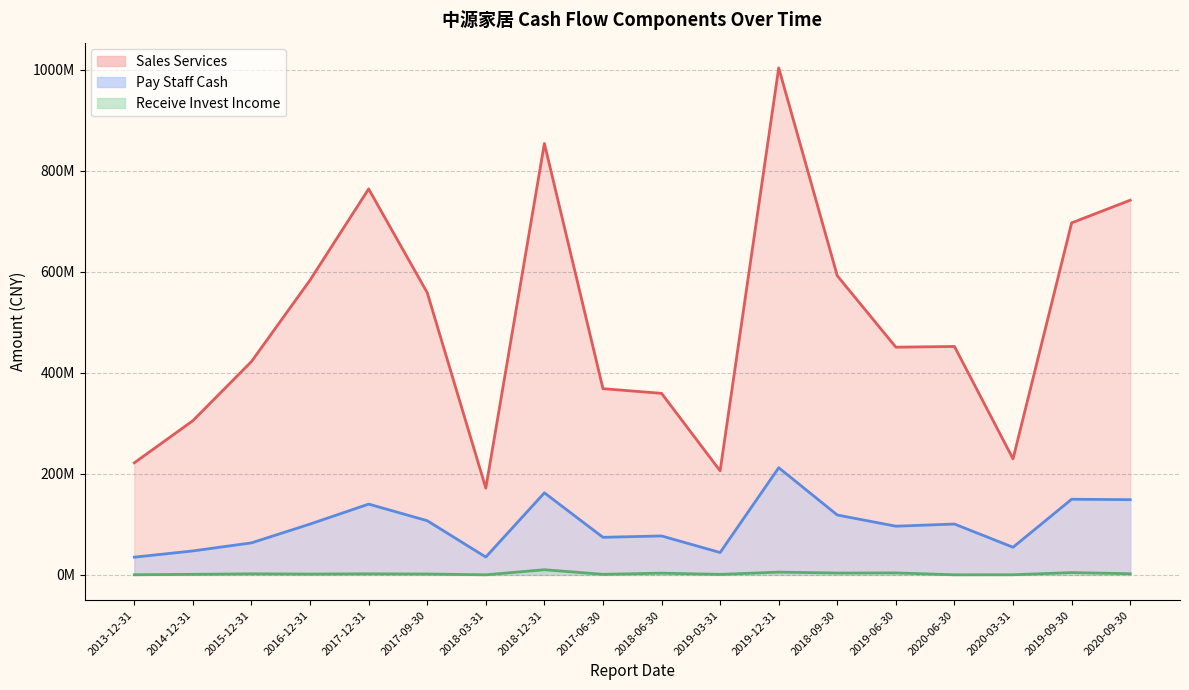

What is the average value of the SALES_SERVICES series?

499086504.2